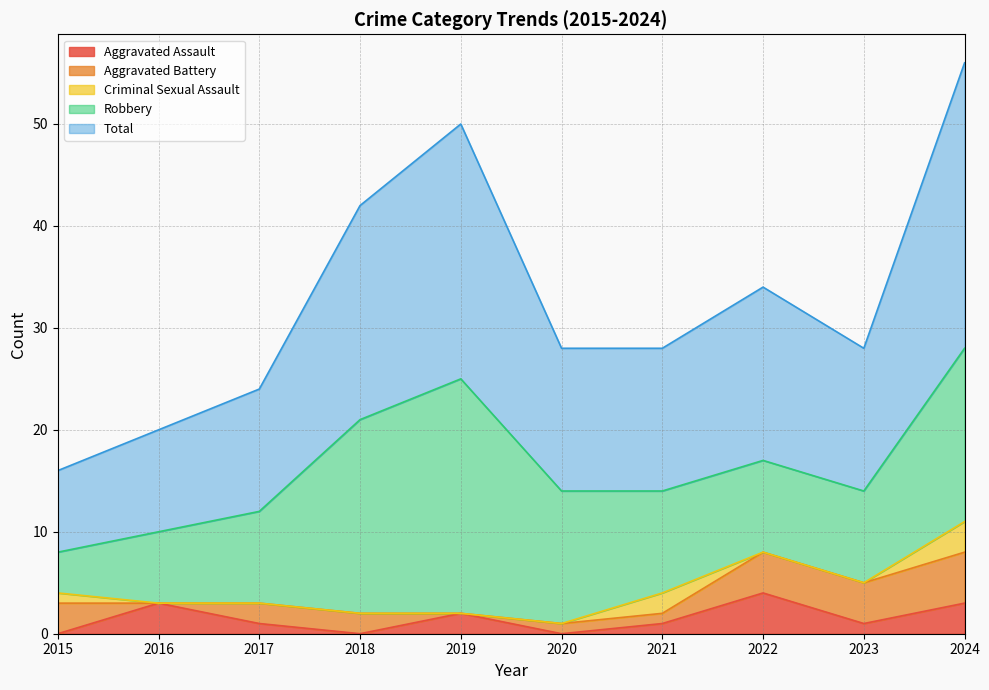

Rank the series at 2017 from highest to lowest value.

Total, Robbery, Aggravated Battery, Aggravated Assault, Criminal Sexual Assault